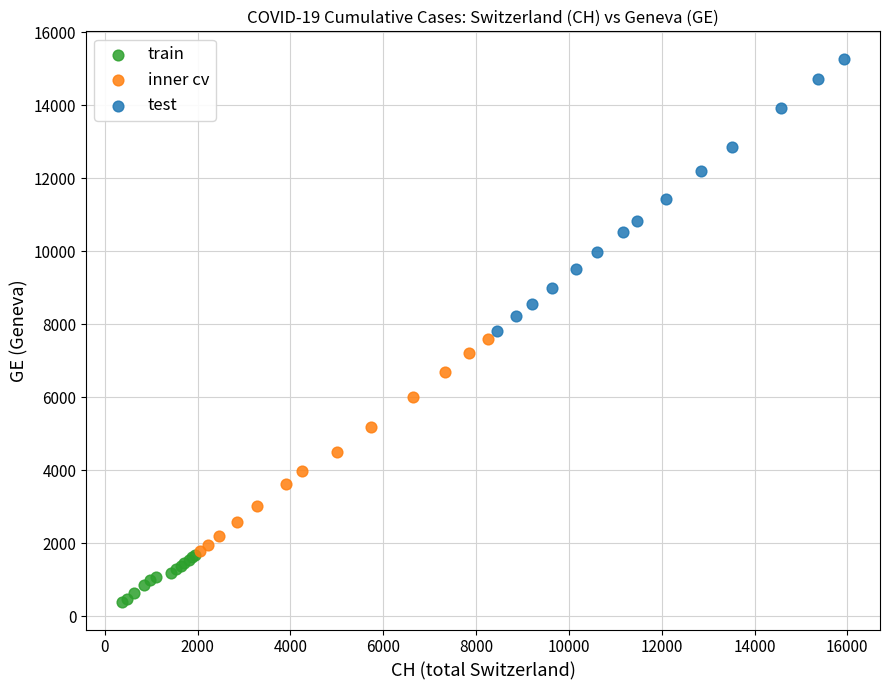

Which series reaches the maximum Y coordinate?

test